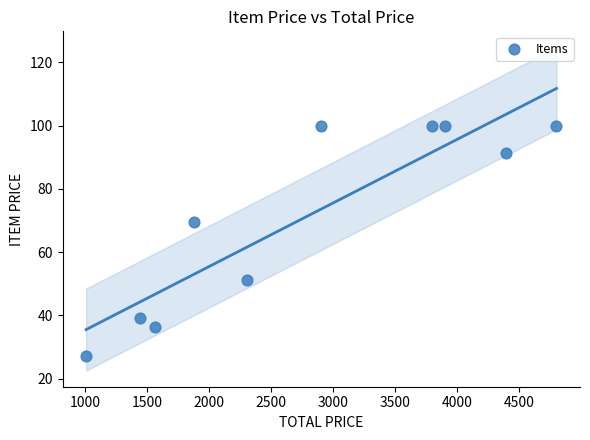

What Y value in the scatter plot is closest to 63?

69.6